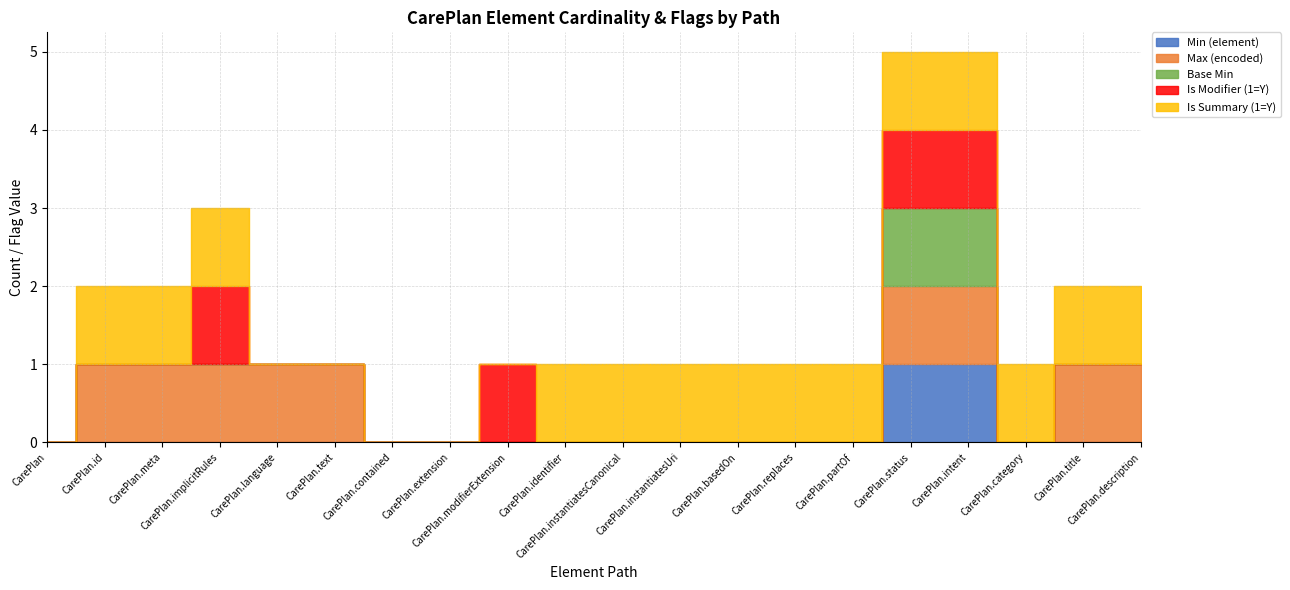

How many Min (element) values are between 0 and 1?

20